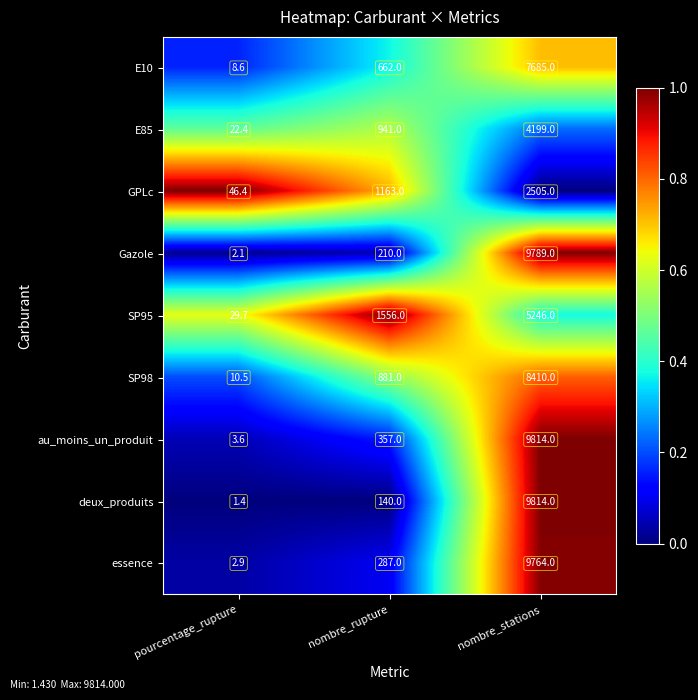

What value does the E10 series have at nombre_stations?

7685.0